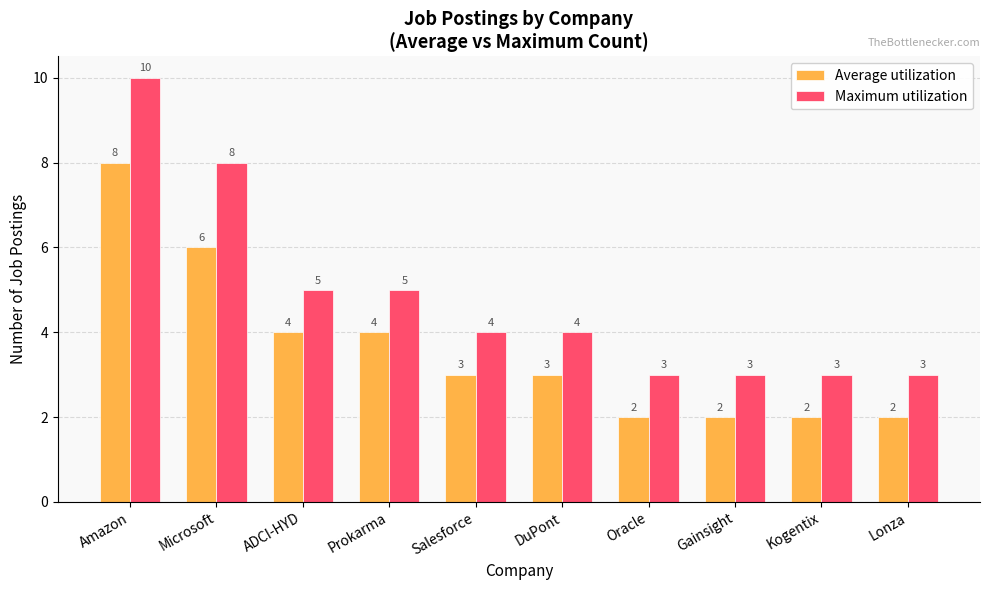

Which series has the widest spread of values?

Maximum utilization